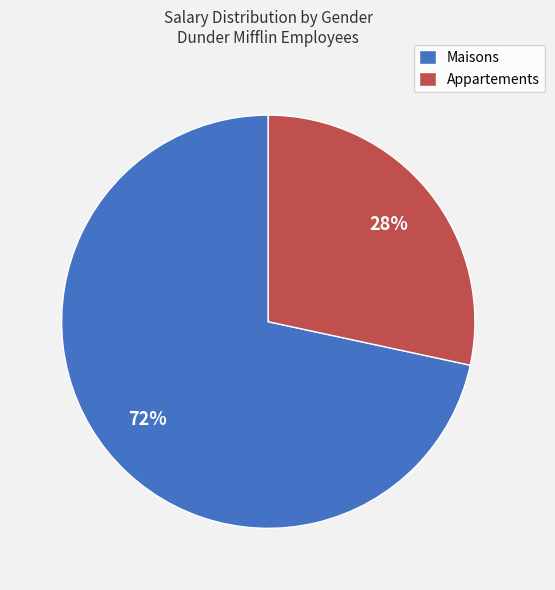

Which category has the smallest portion of the pie?

Appartements